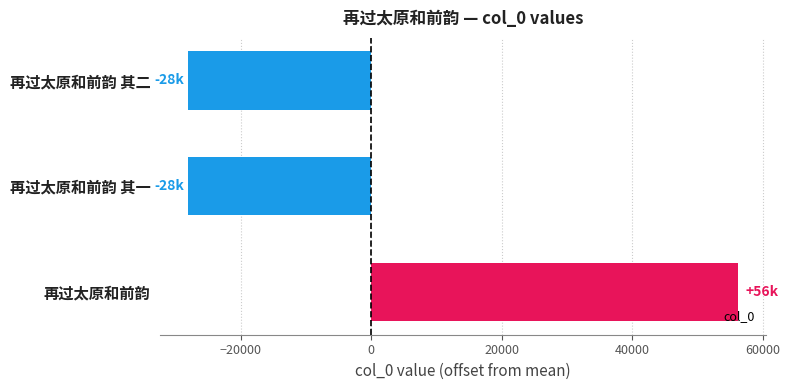

Is it true that the value at 再过太原和前韵 is 80393.7?

False